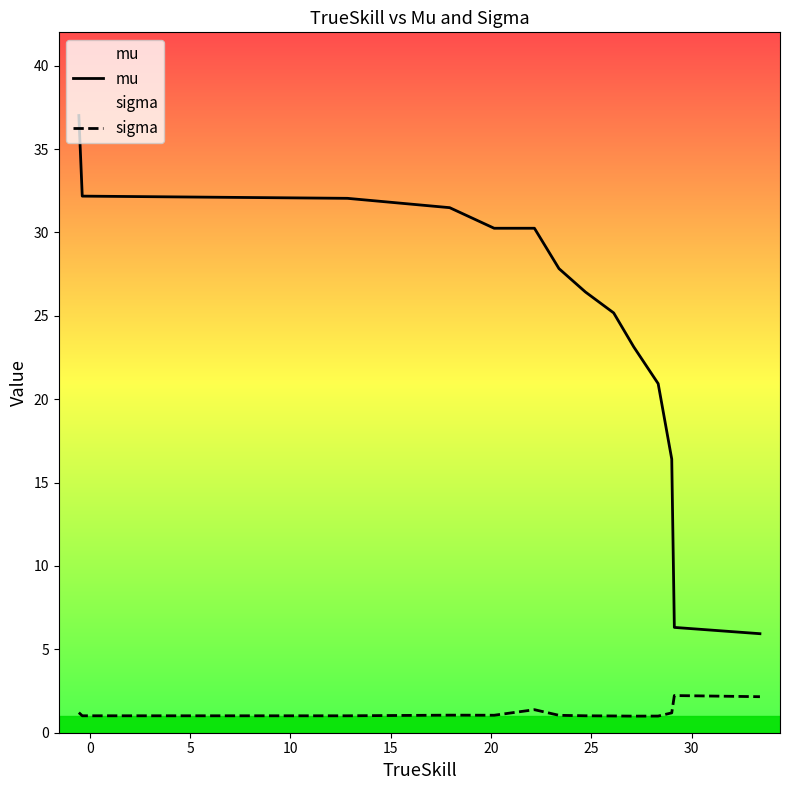

Which series has the widest spread of values?

mu